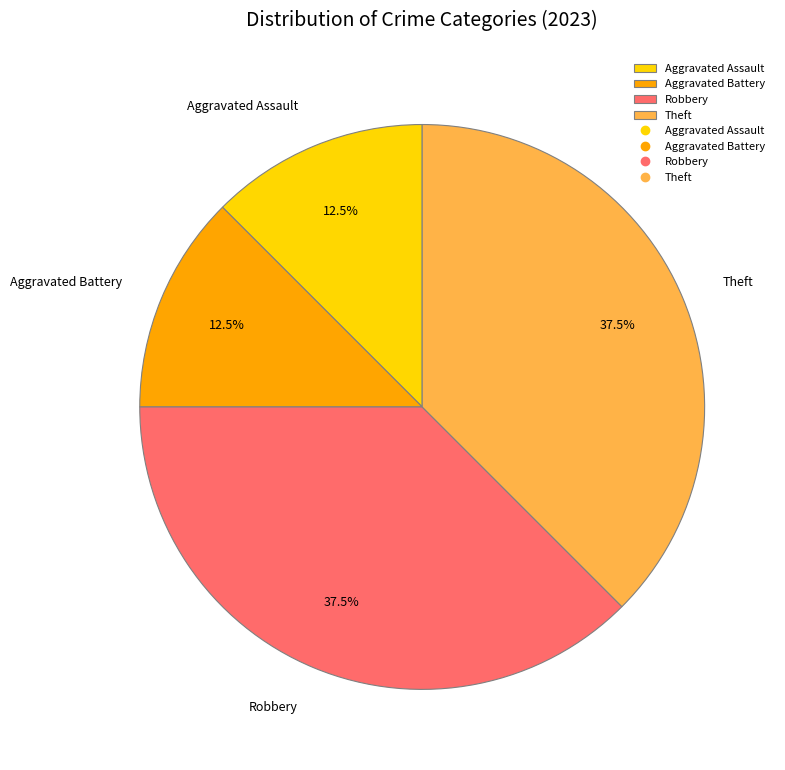

Is there a majority slice in this chart?

No